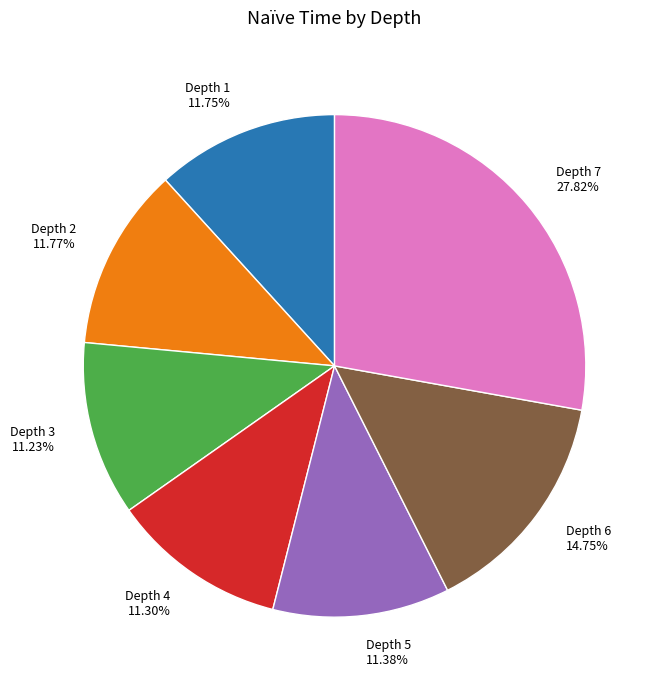

Does Depth 3 represent more than half of the total?

No